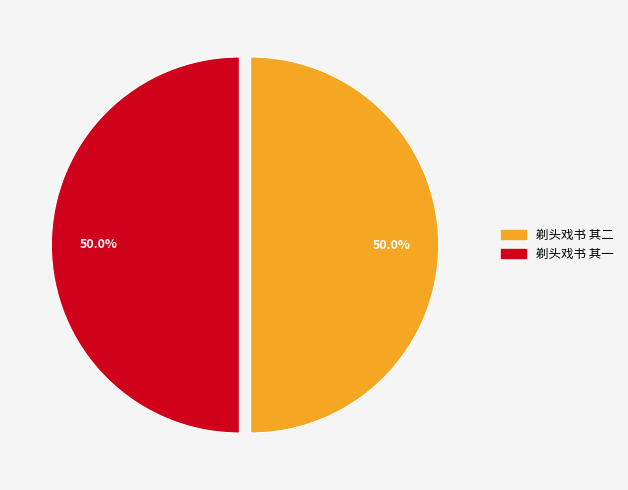

Approximately how many times larger is the value at 剃头戏书 其二 compared to 剃头戏书 其一?

1.0